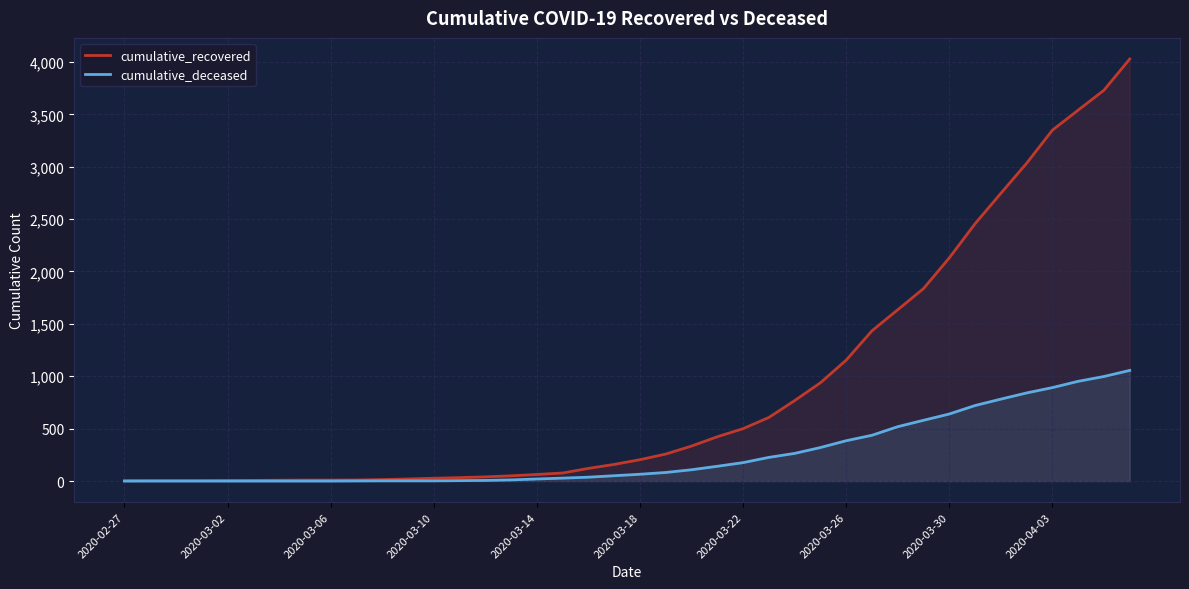

What is the maximum value shown in the chart?

4028